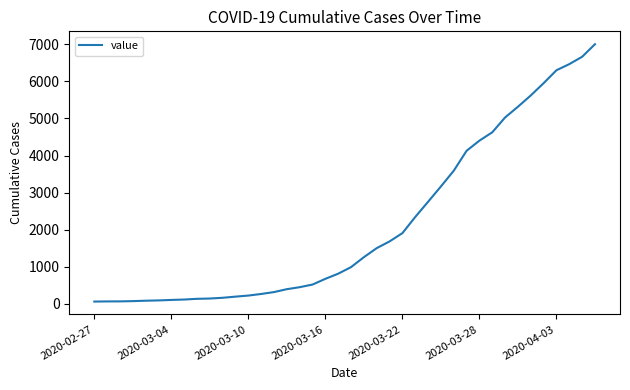

What is the maximum value shown in the chart?

7003